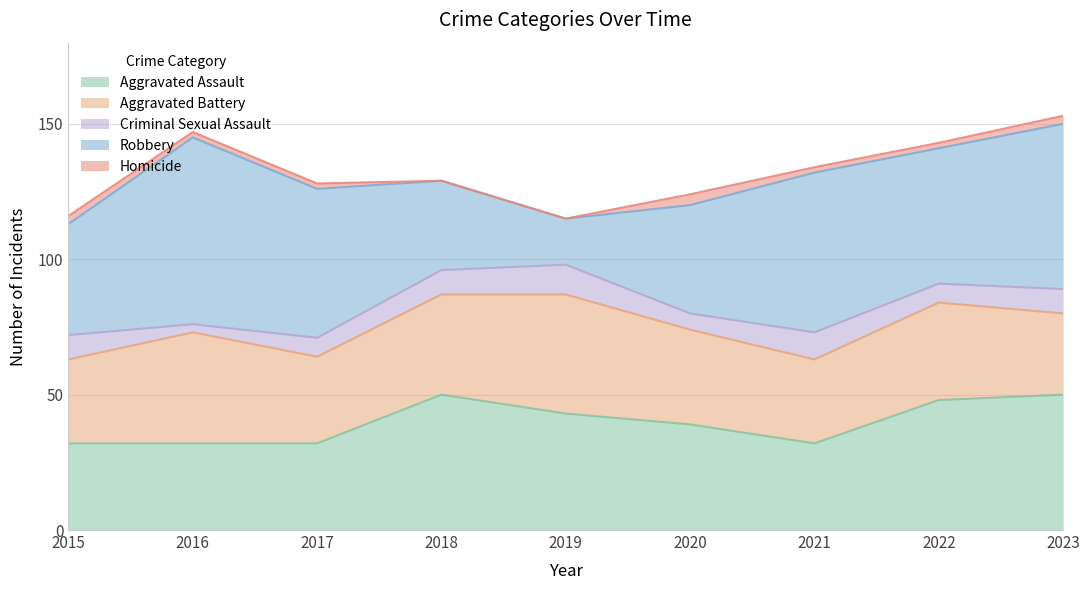

What is the total value across all series at 2022?

143